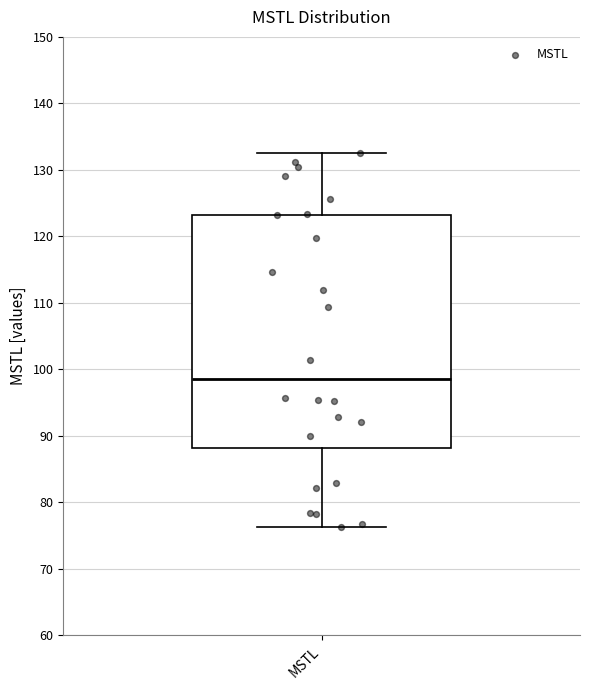

Where does the upper whisker of the box for MSTL end on the y-axis? The values are not printed on the chart, so give them approximately, as read against the axis.

132